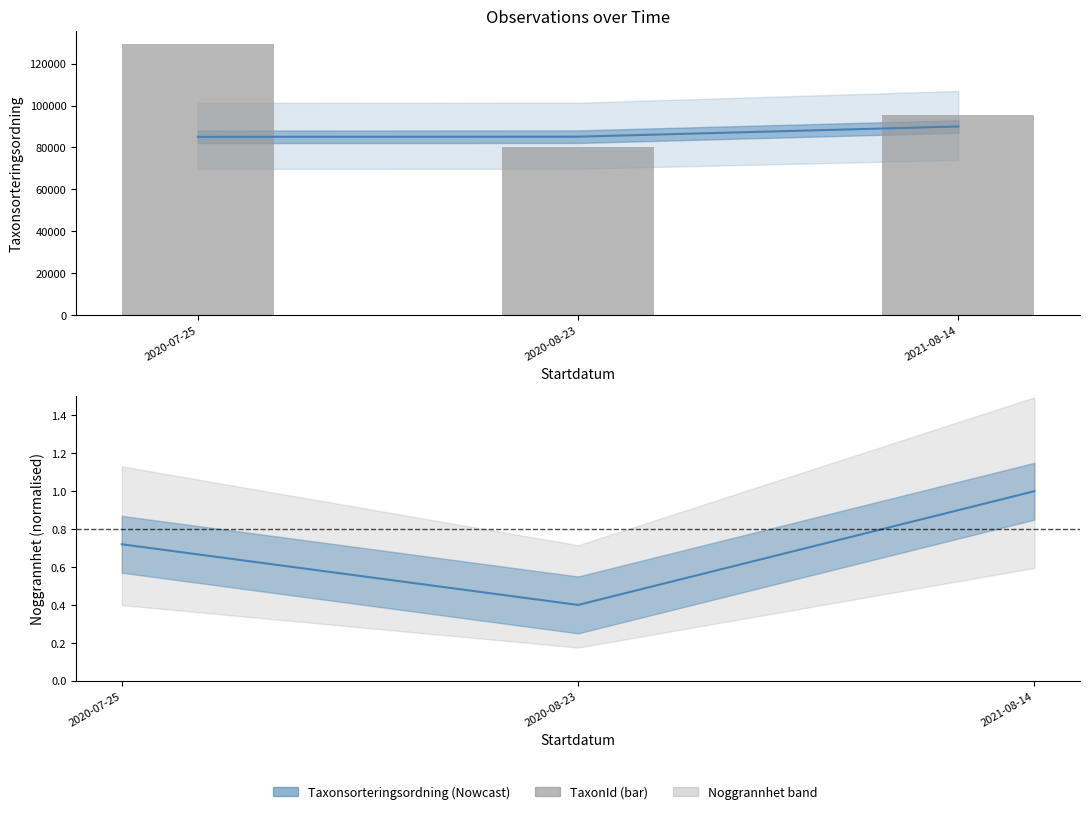

How many data points are above 95400?

1